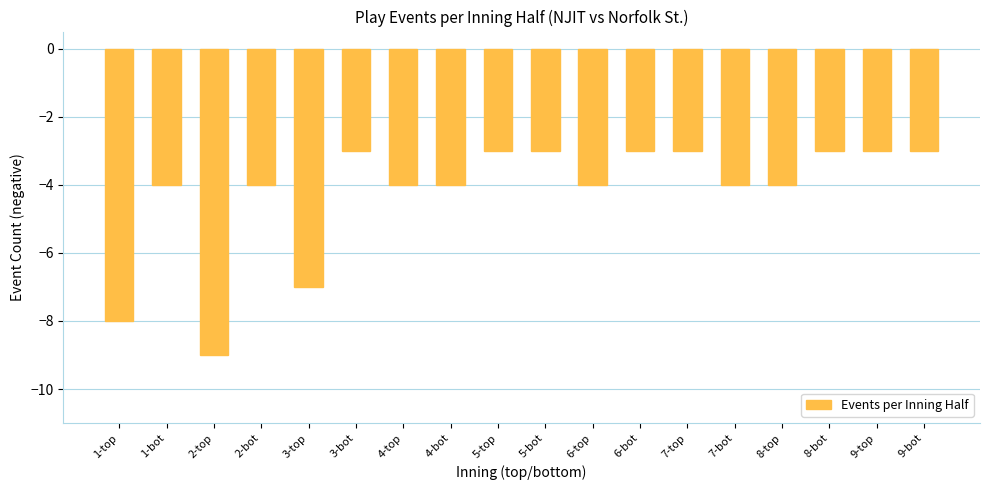

Which has a higher value, 3-top or 4-top?

4-top